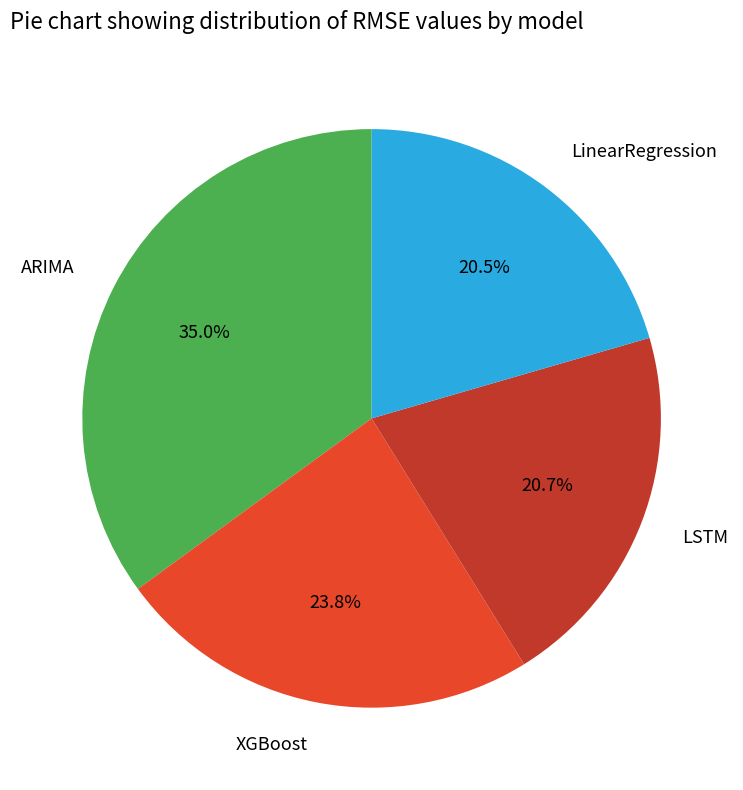

Count the number of slices in the pie.

4